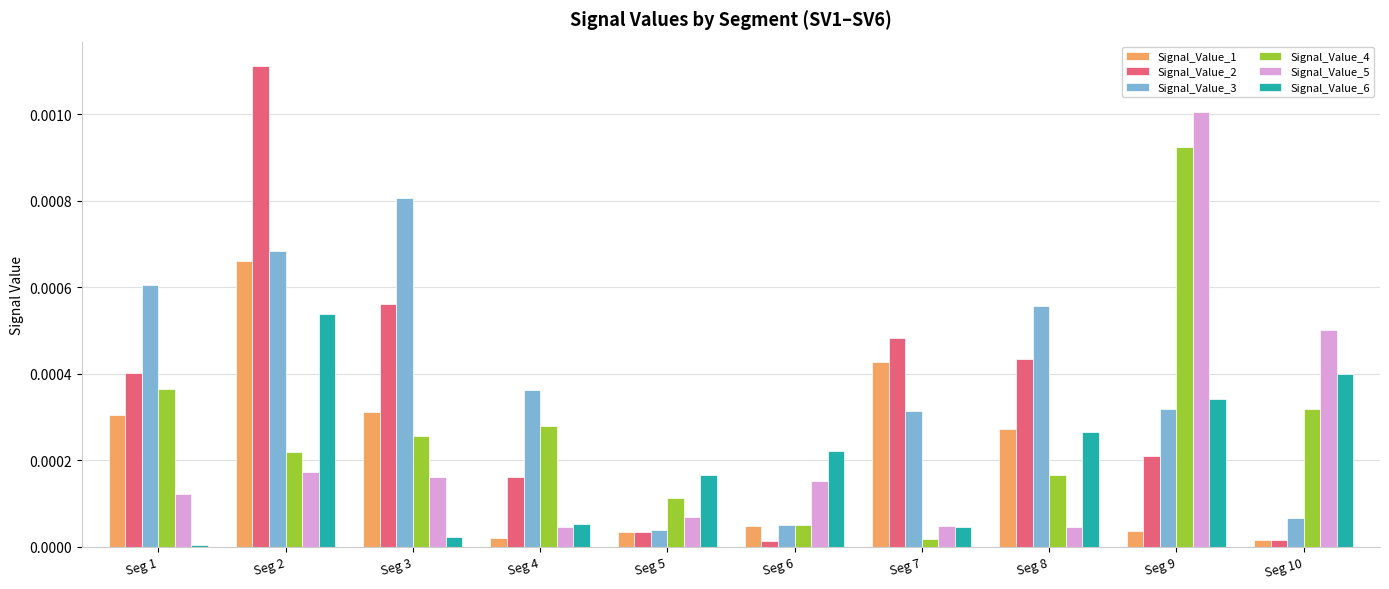

At which category is the sum across all series the highest?

Seg 2